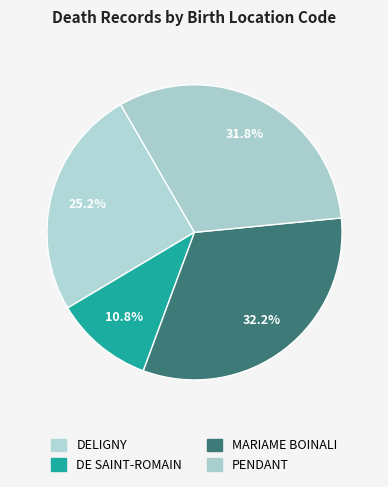

What is the smallest slice in the pie chart?

DE SAINT-ROMAIN